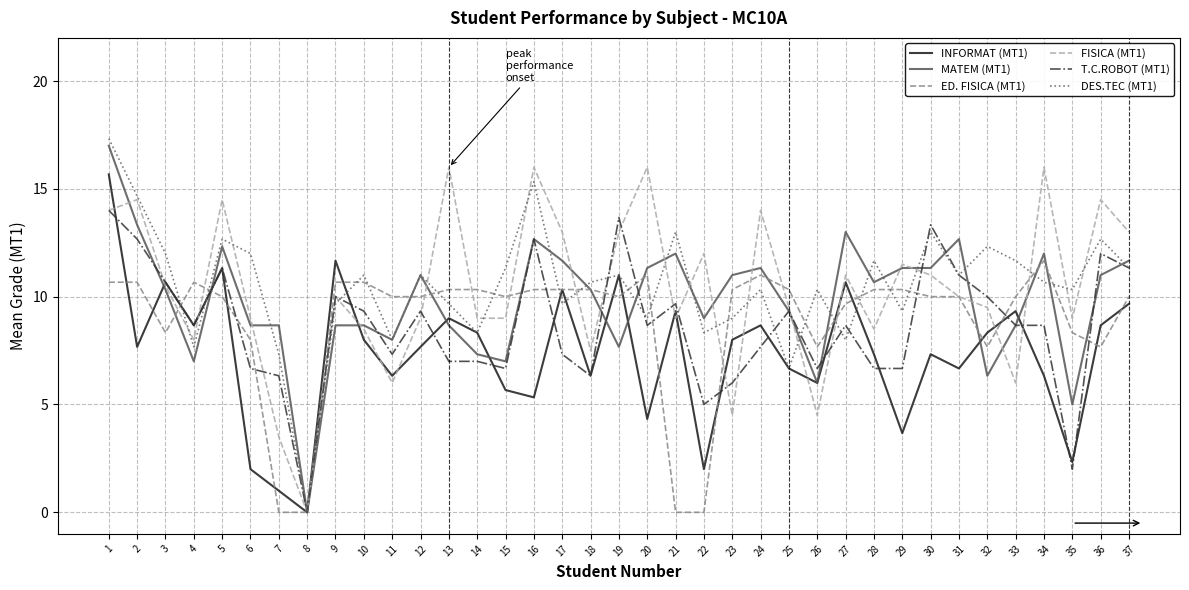

Rank the series at 13 from lowest to highest value.

T.C.ROBOT (MT1), MATEM (MT1), INFORMAT (MT1), DES.TEC (MT1), ED. FISICA (MT1), FISICA (MT1)